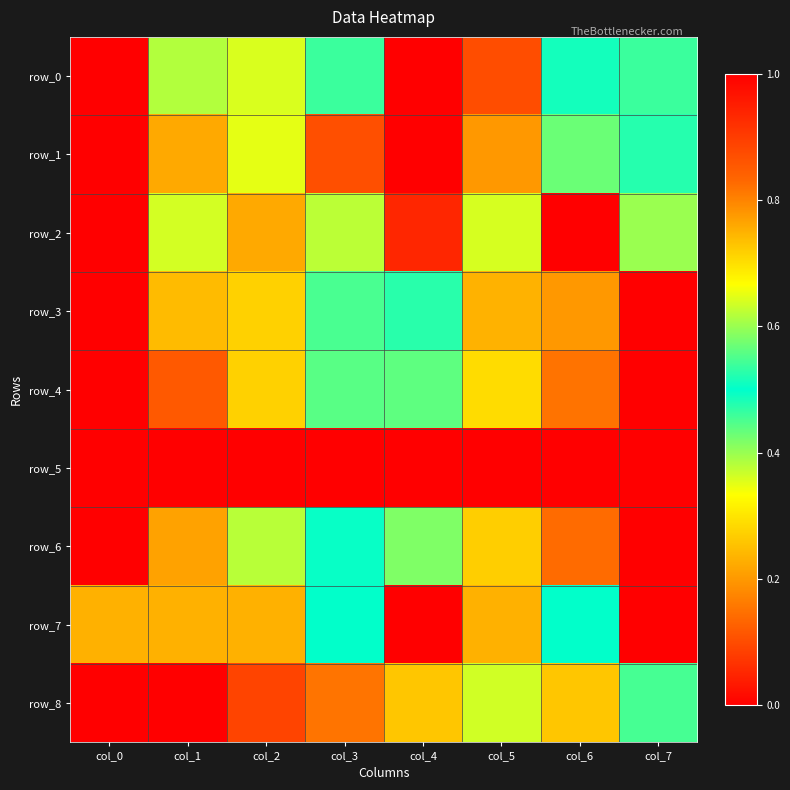

The value of row_5 at col_1 is 0.6. True or false?

False